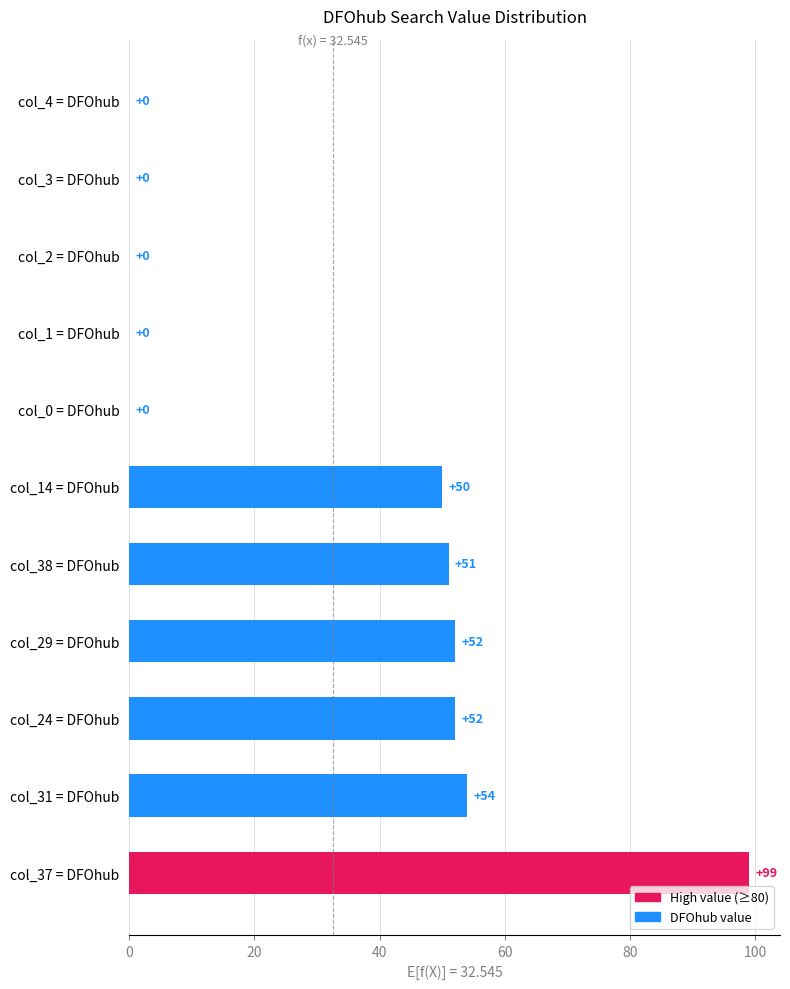

What is the sum of the values at col_2 = DFOhub and col_38 = DFOhub?

51